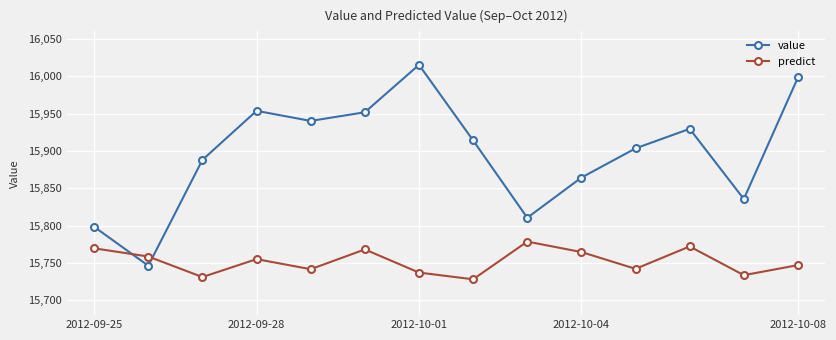

Which series has the largest total across all categories?

value